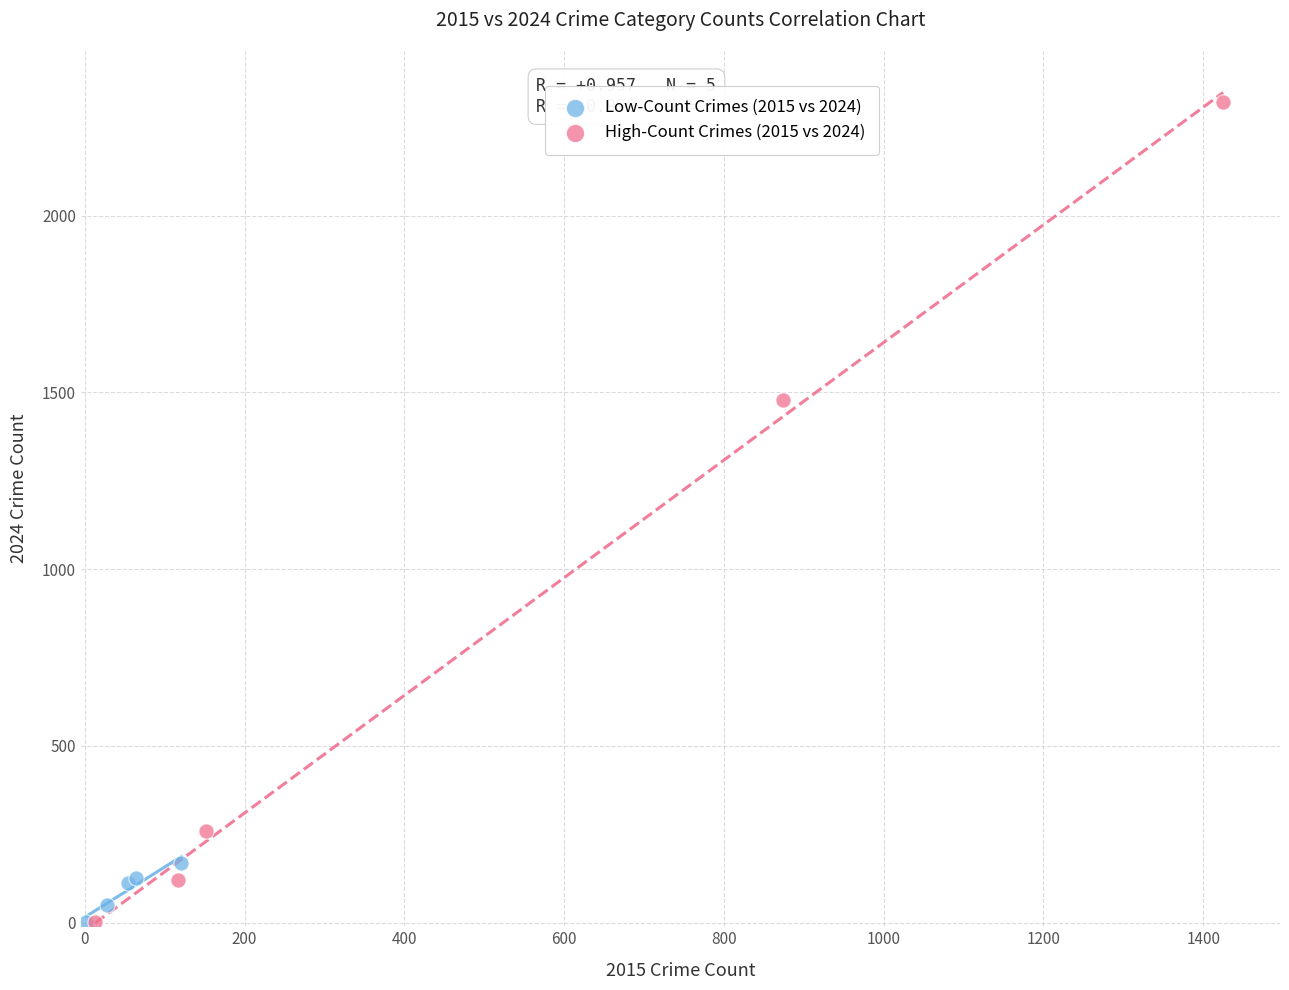

Which series has the widest spread of Y values?

High-Count Crimes (2015 vs 2024)